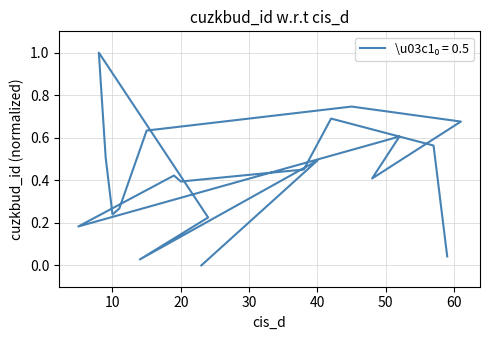

List the labels in order of value, largest first.

8, 45, 42, 61, 15, 52, 57, 9, 40, 38, 19, 48, 20, 11, 10, 24, 5, 59, 14, 23